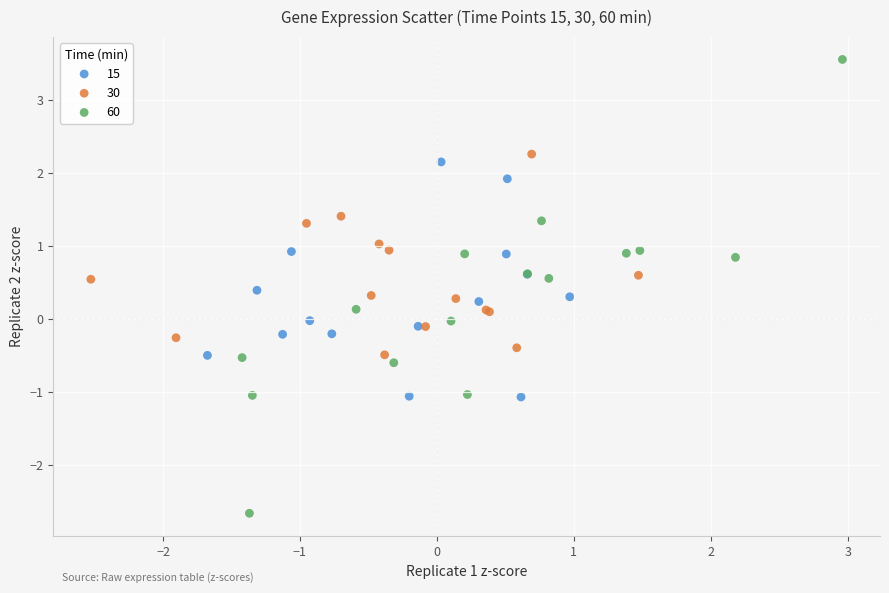

Which series contains the lowest Y value?

60